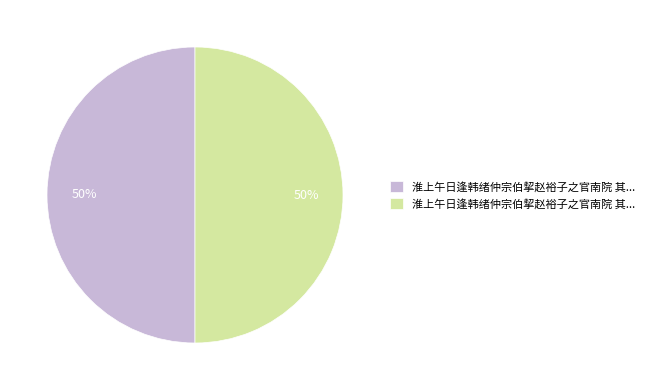

To the nearest percent, what is the average slice percentage?

50%